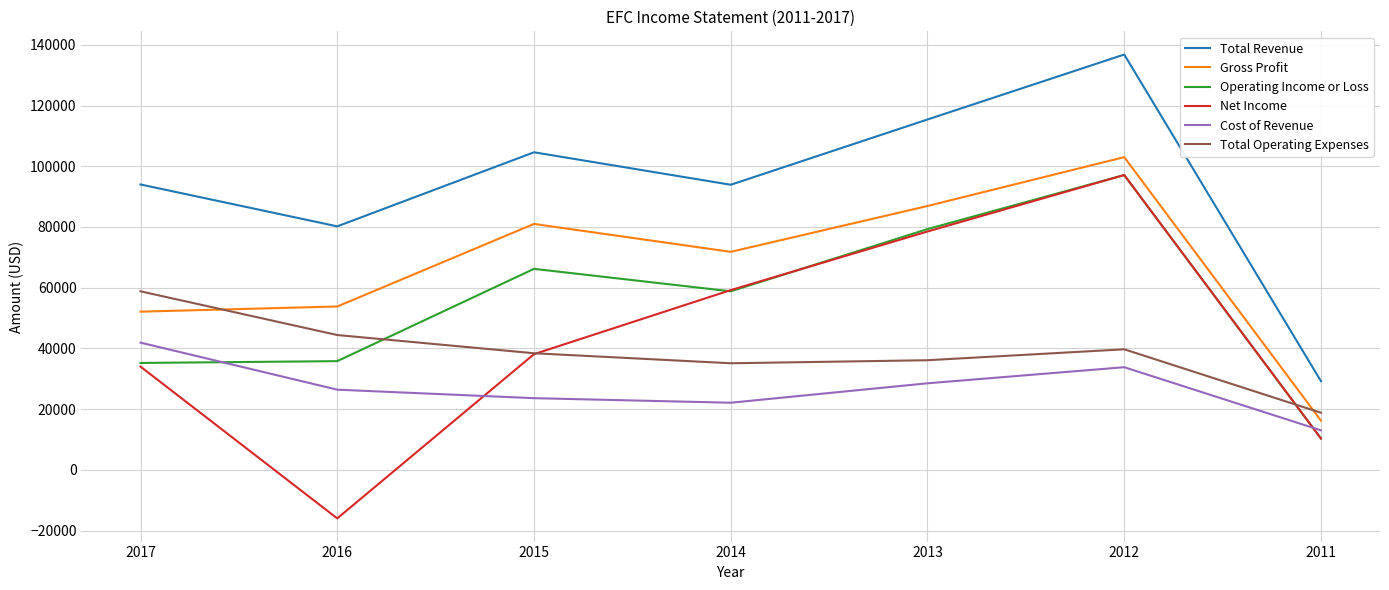

How many Net Income values are between 10300 and 78500?

5